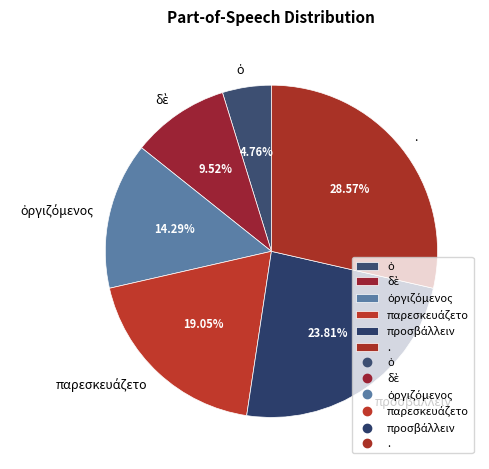

Which slice is the largest?

.